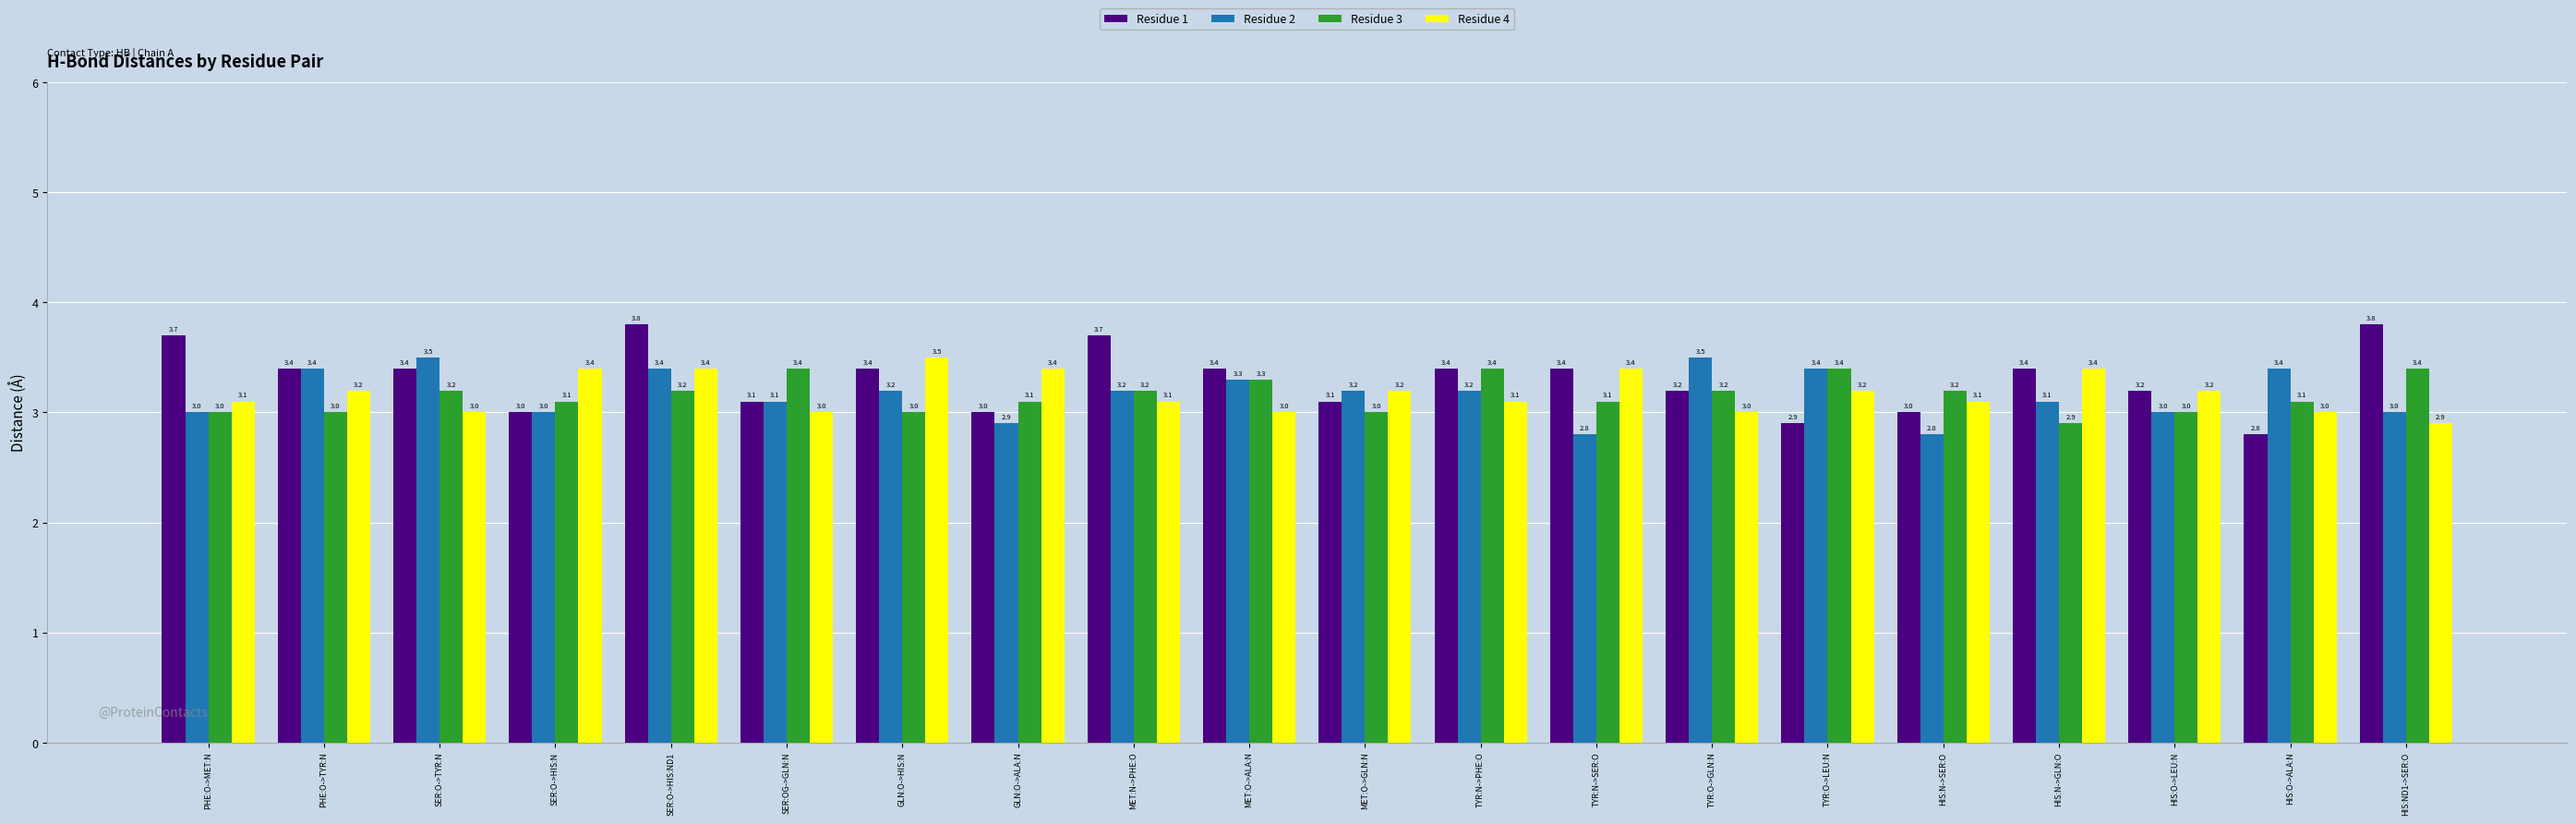

What is the value of the Residue 2 bar at the 10th from the left?

3.3